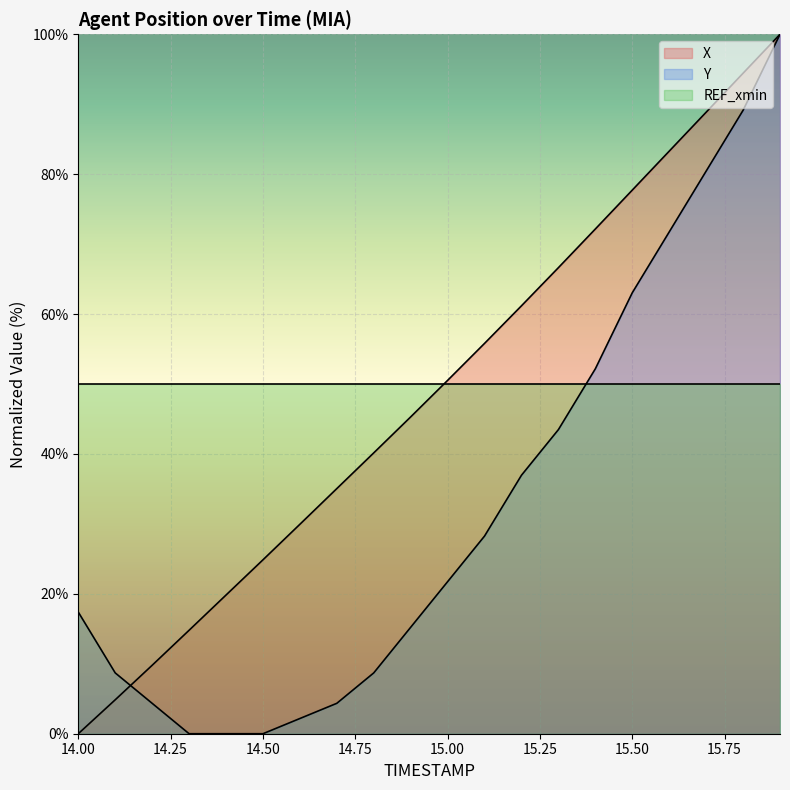

What value does the Y series have at 15.1?

28.3